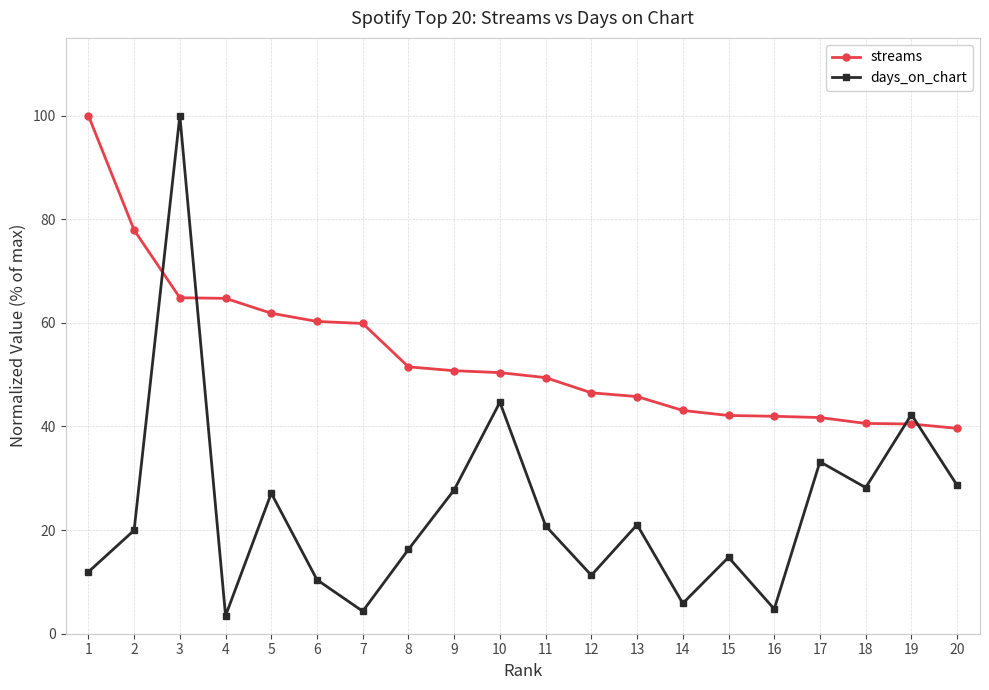

What is the total value across all series at 10?

95.1